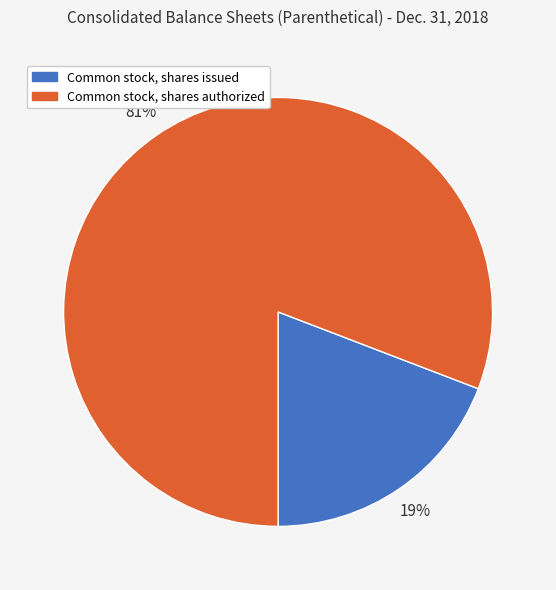

Is Common stock, shares authorized the majority of the pie?

Yes